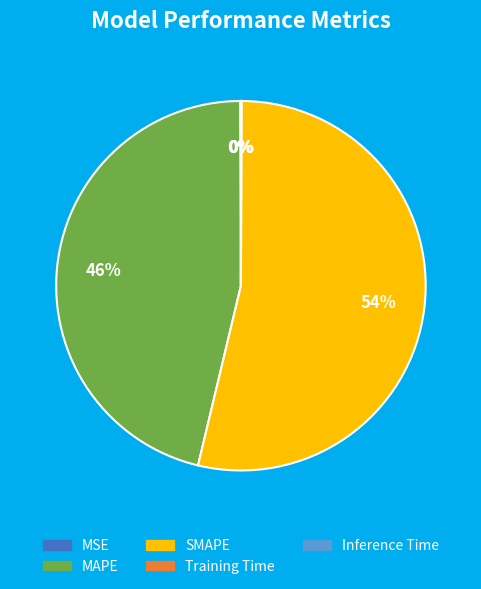

To the nearest percent, what percentage of the pie is MAPE?

46%